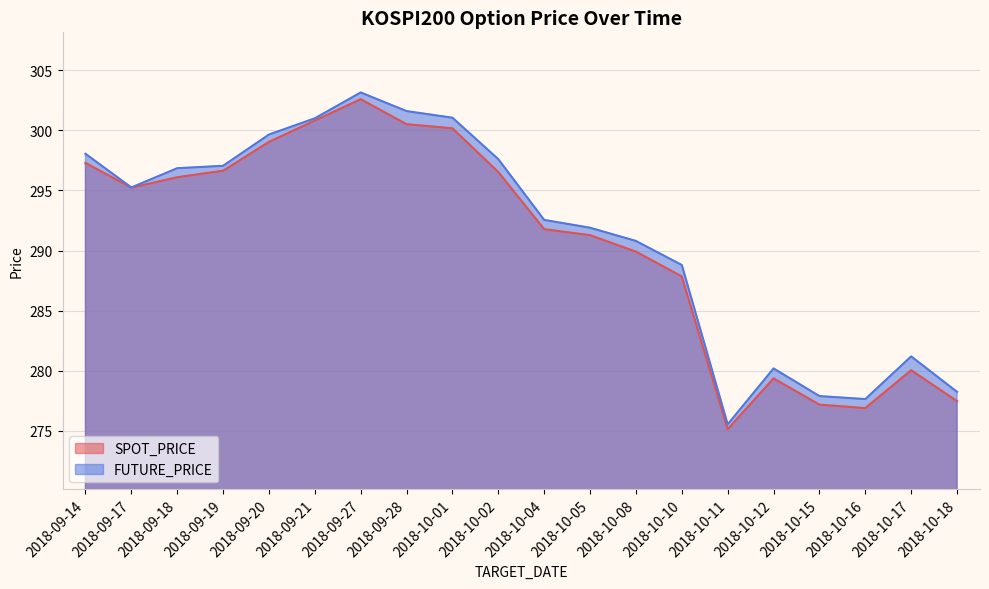

True or false: FUTURE_PRICE and SPOT_PRICE intersect in this chart.

False